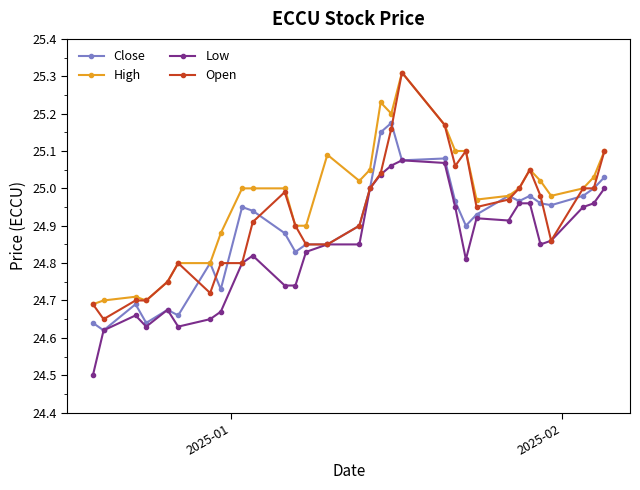

How many lines are shown in the chart?

4